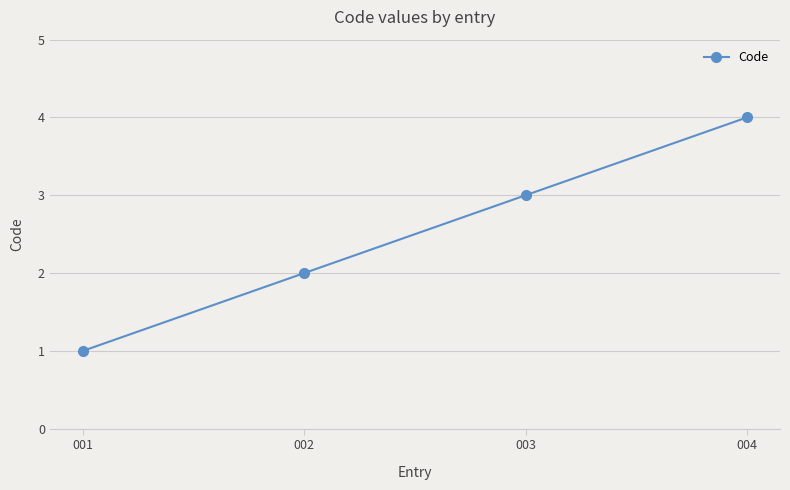

Does the chart display data point markers on the line(s)?

Yes